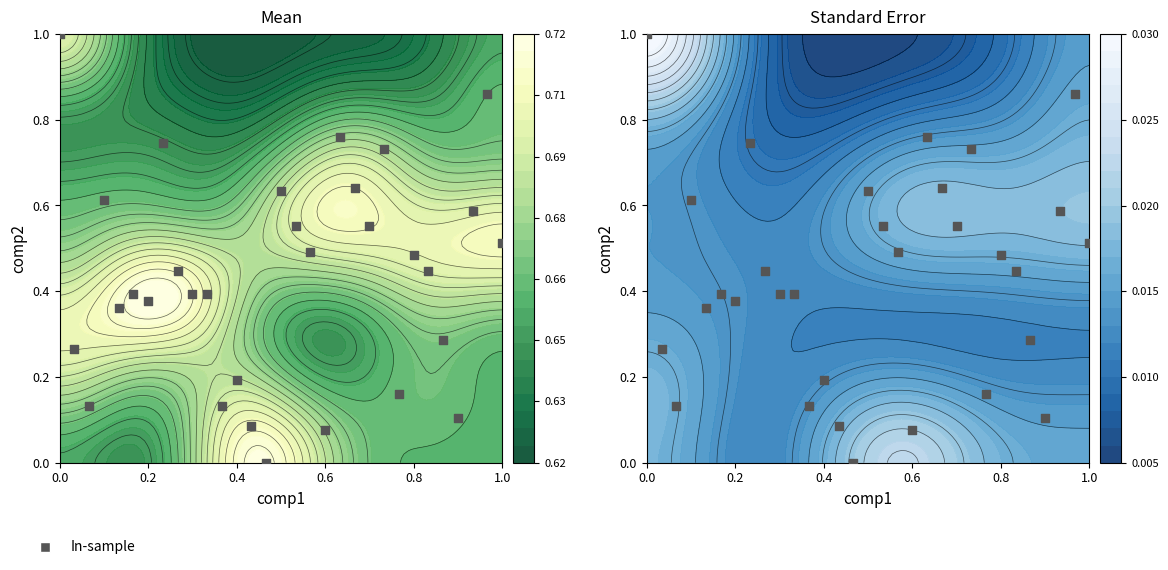

How many categories are shown in the chart?

31